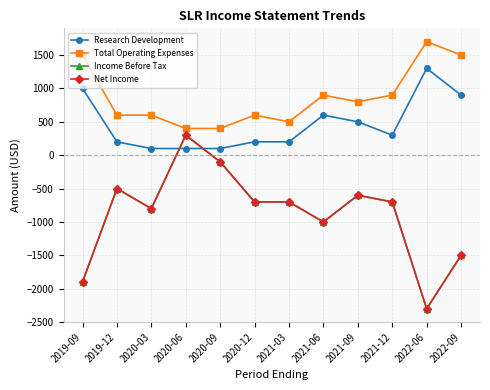

At which label does Research Development first exceed 300?

2019-09